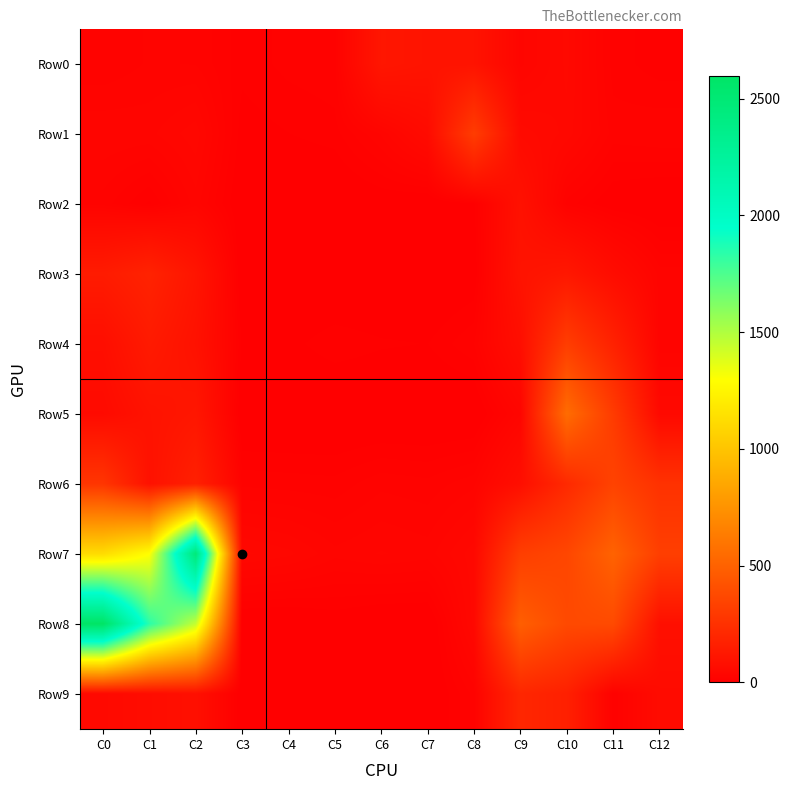

What is the total value across all series at C0?

4409